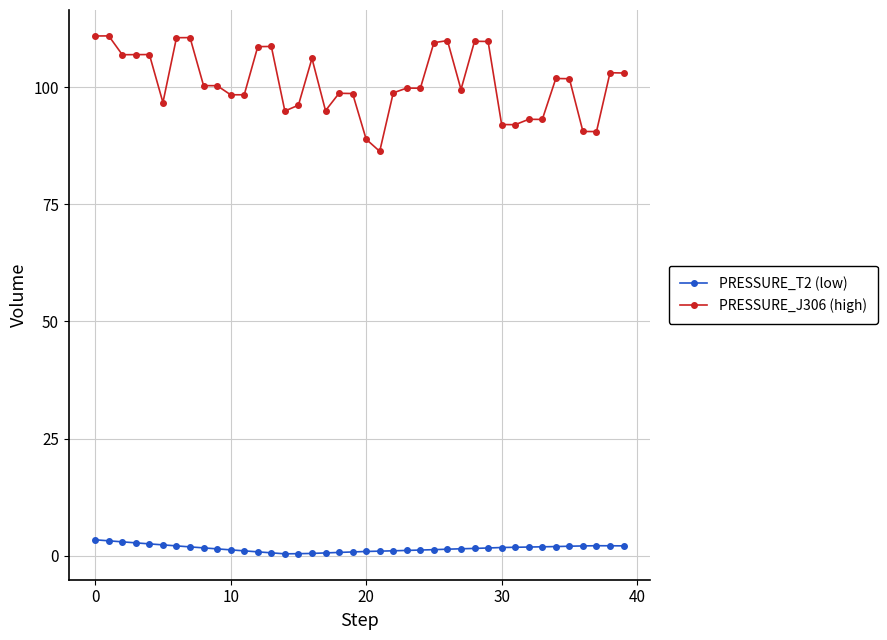

True or false: PRESSURE_J306 (high) has more than 1 interior local peaks.

True